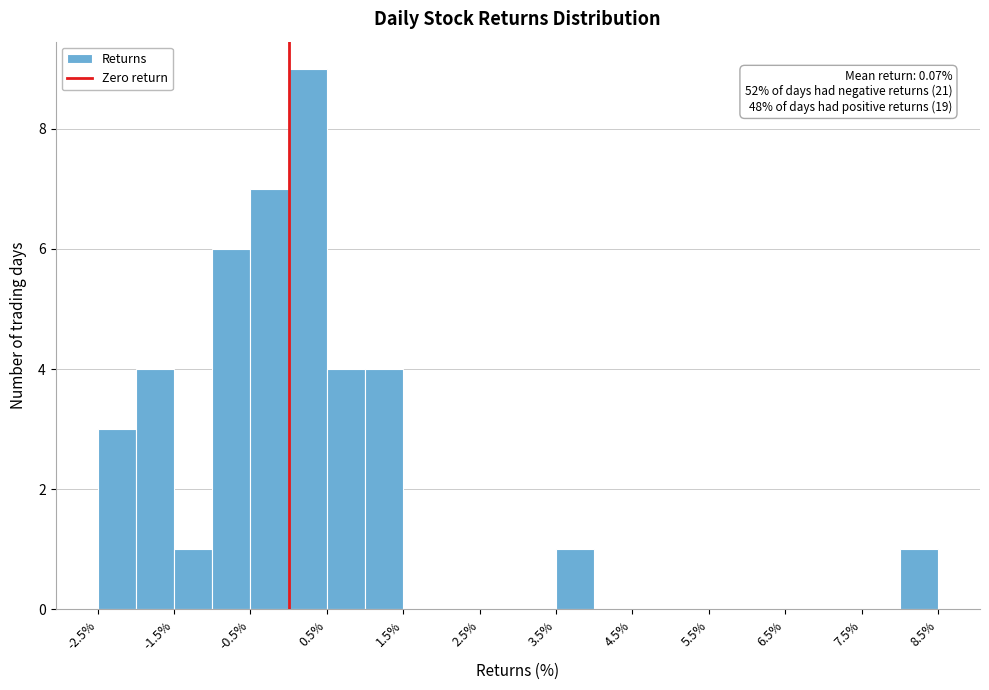

Over which range of the x-axis is the bar tallest?

0.0 to 0.5